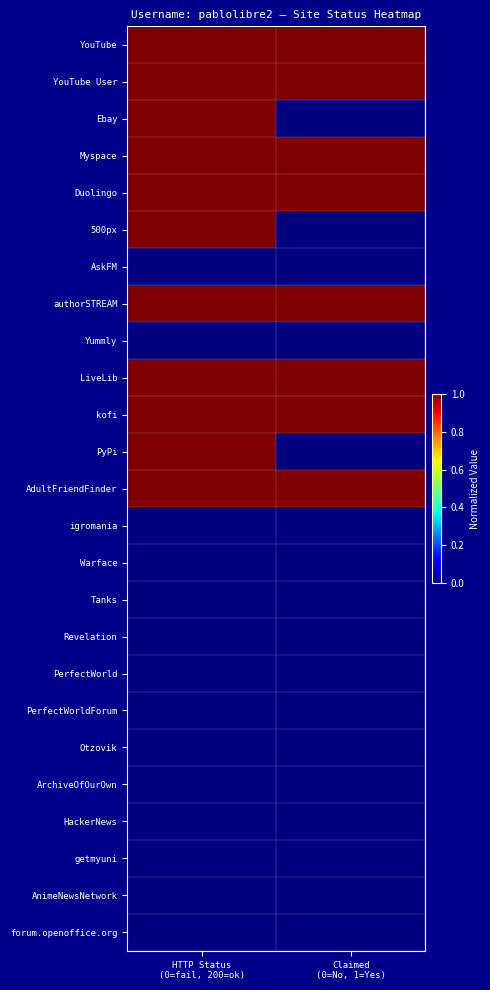

At how many categories does at least one series exceed 0?

2